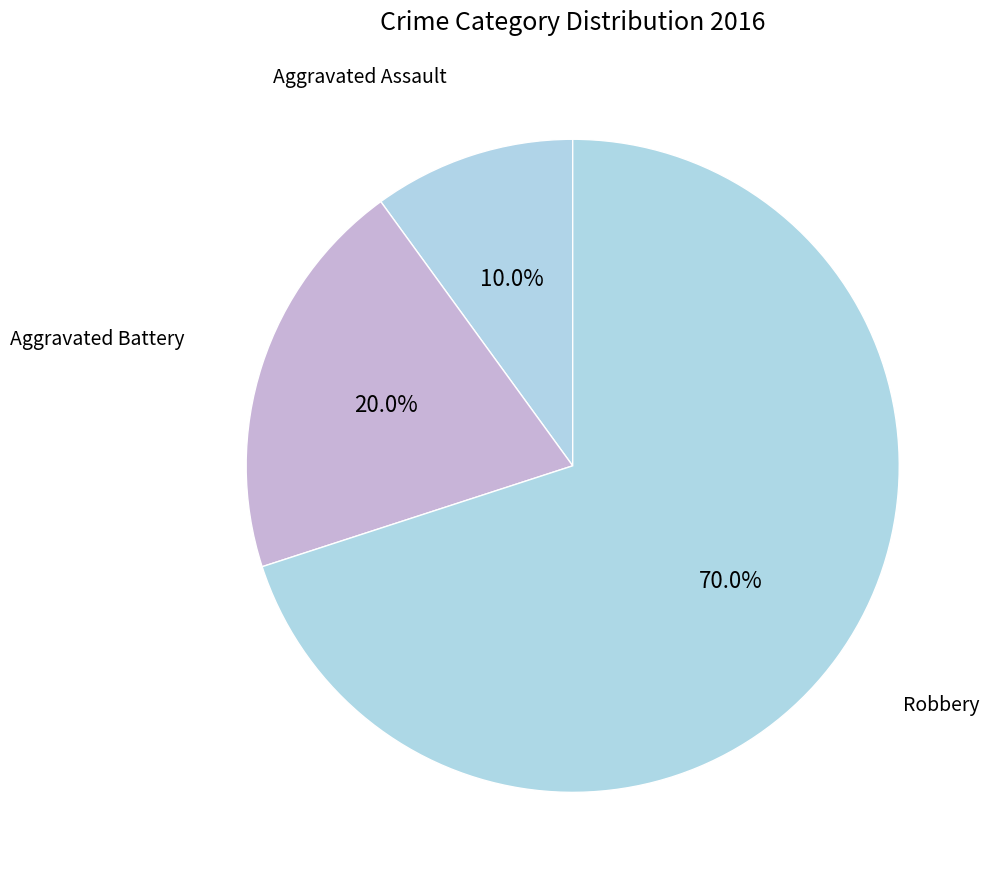

How many segments does this pie chart have?

3